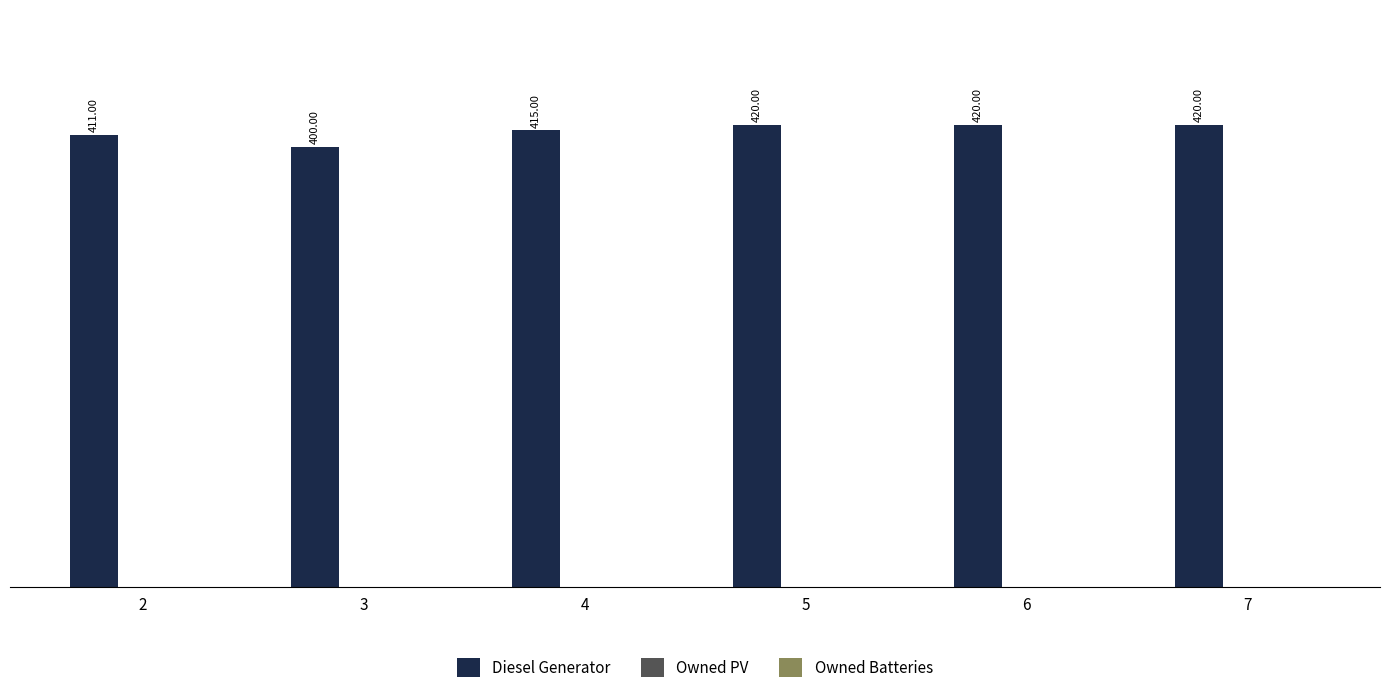

What is the ratio of the value at 6 to the value at 2?

1.0